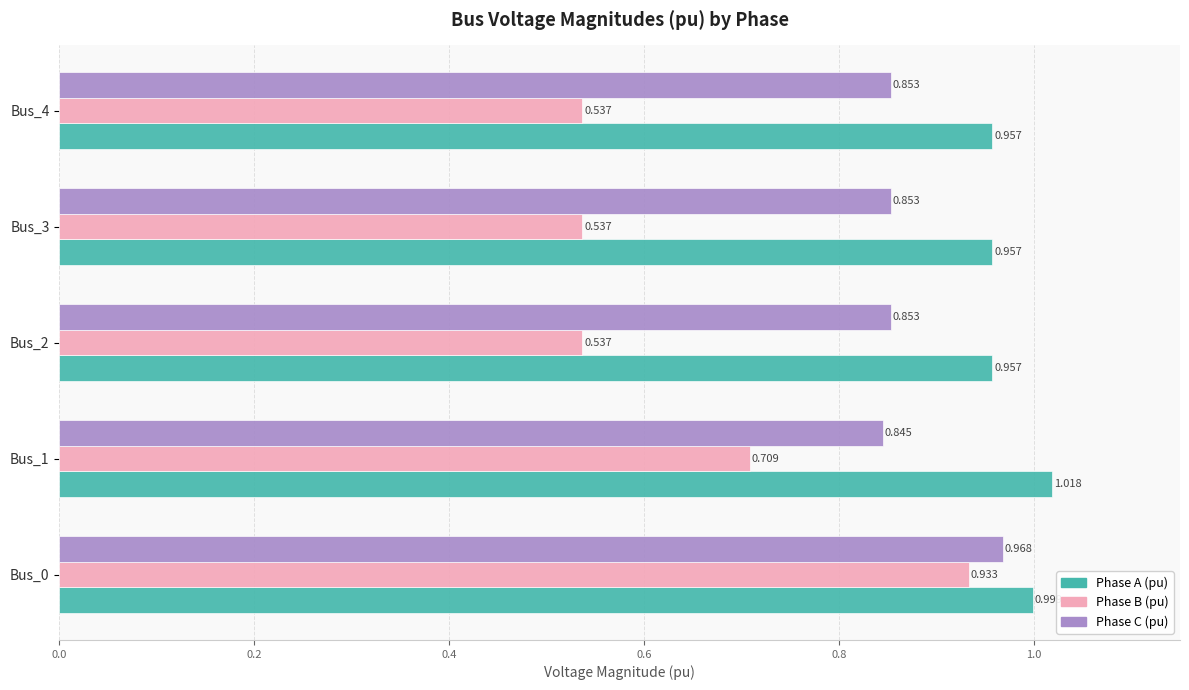

Between Bus_0 and Bus_3, which series saw the biggest shift?

Phase B (pu)